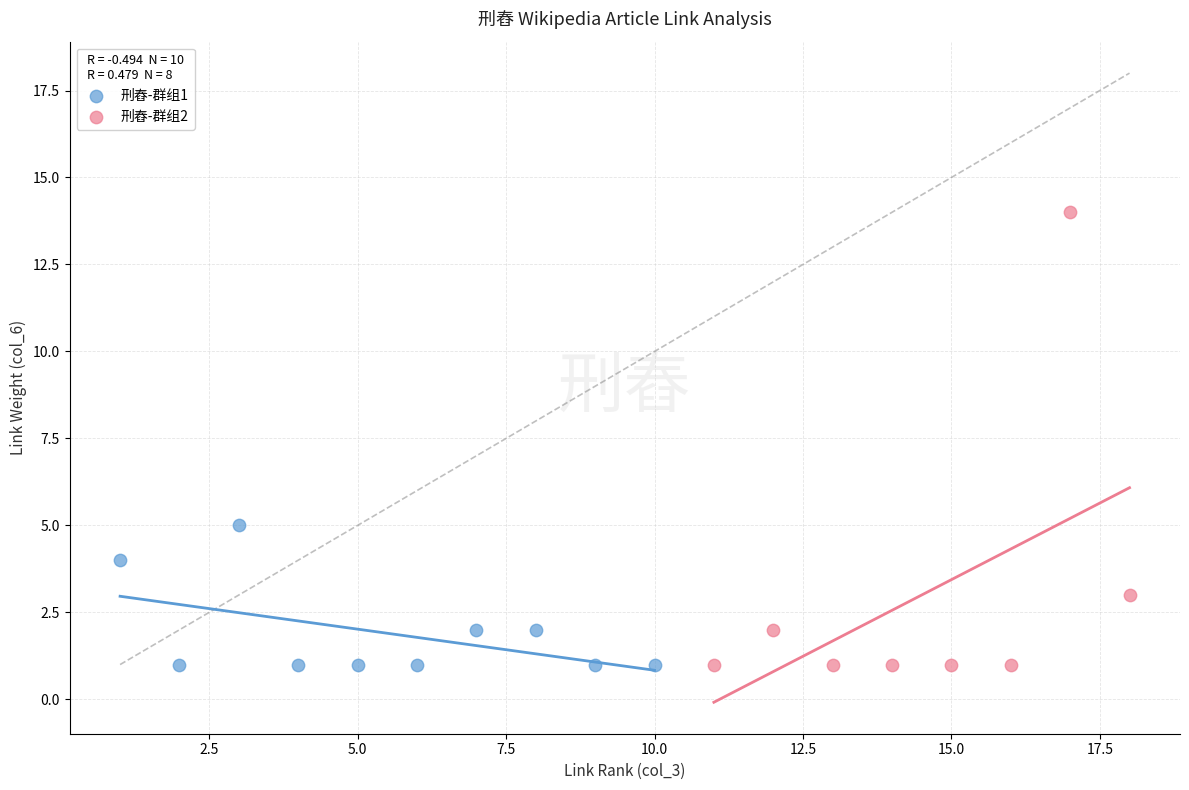

Which series has the widest spread of Y values?

刑舂-群组2